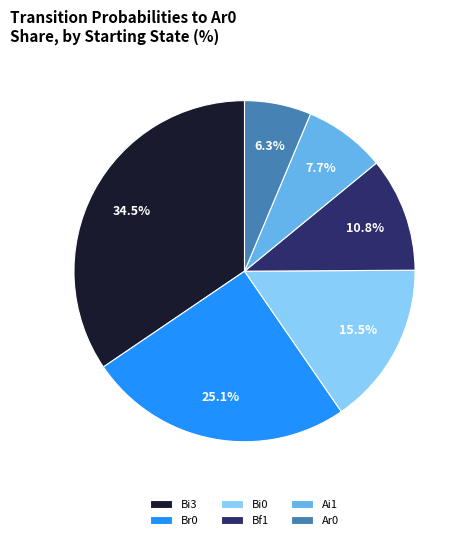

The Ai1 slice represents 14% of the pie. True or false?

False